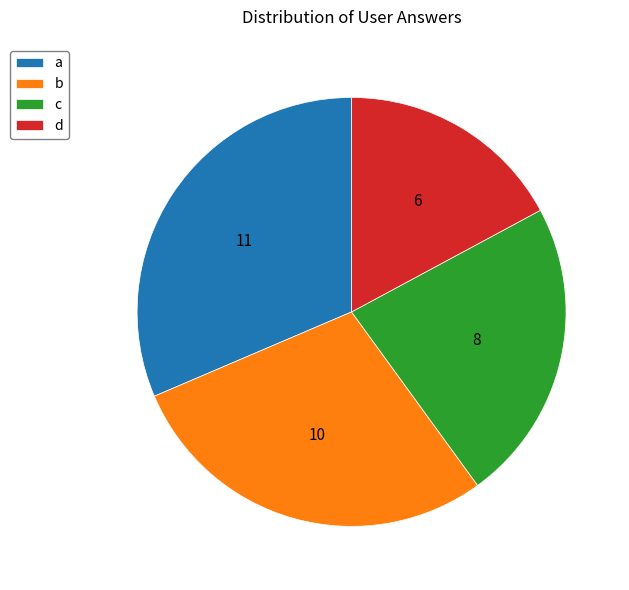

What is the ratio of the value at c to the value at a?

0.7